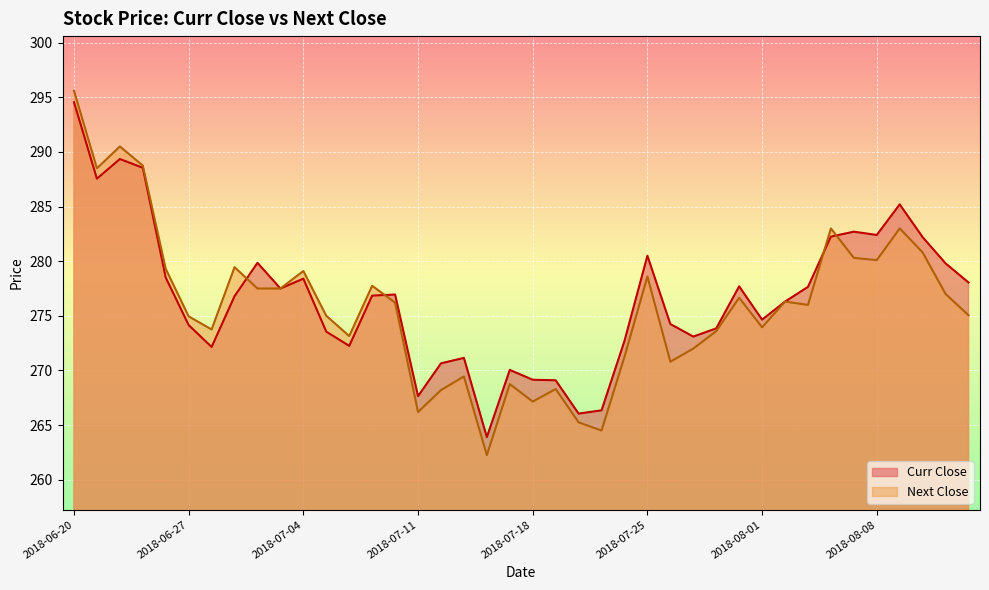

List the series in order of their peak value, highest first.

Next Close, Curr Close